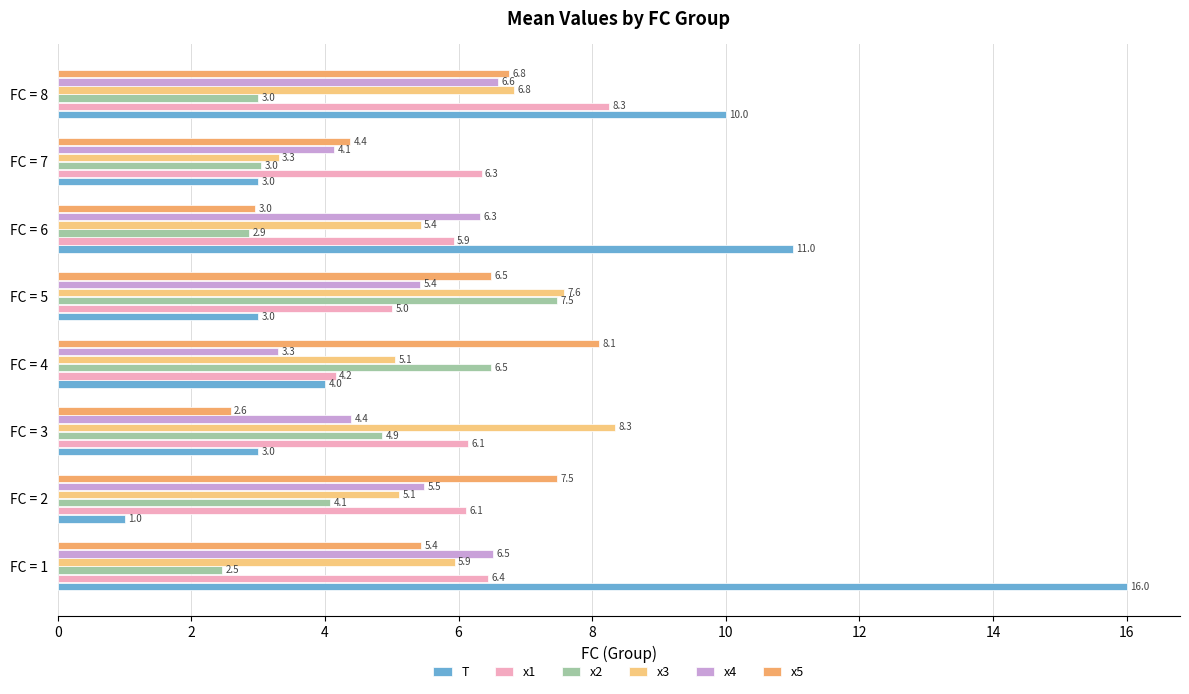

How many data points in x4 are less than 5?

3